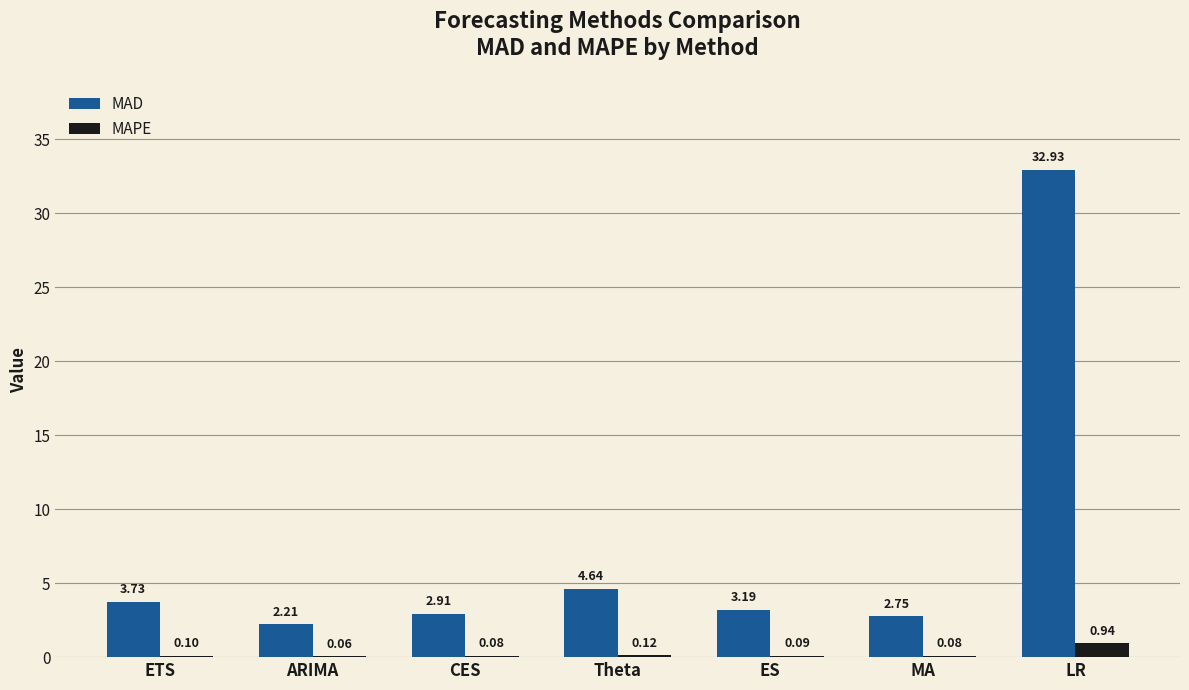

True or false: MAD has a value of 1.2 at CES.

False